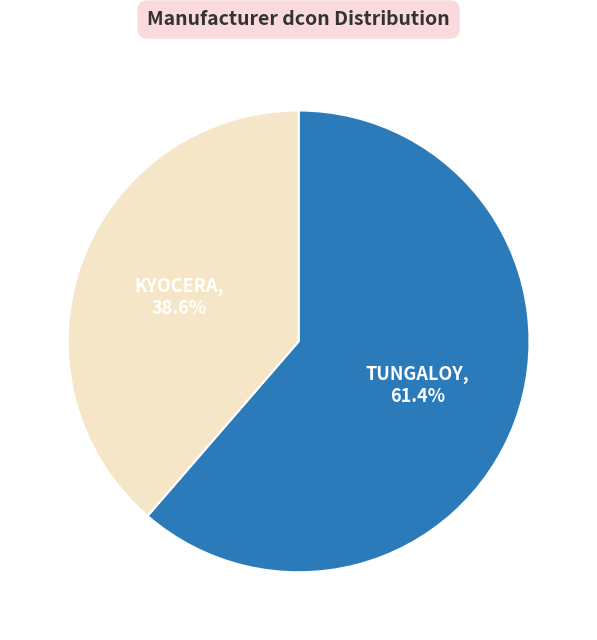

Is there any slice that represents more than half of the pie?

Yes